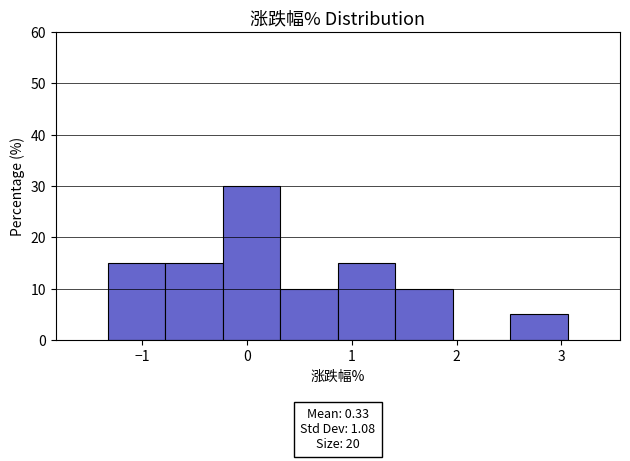

Which range on the x-axis has the tallest bar?

-0.2 to 0.3